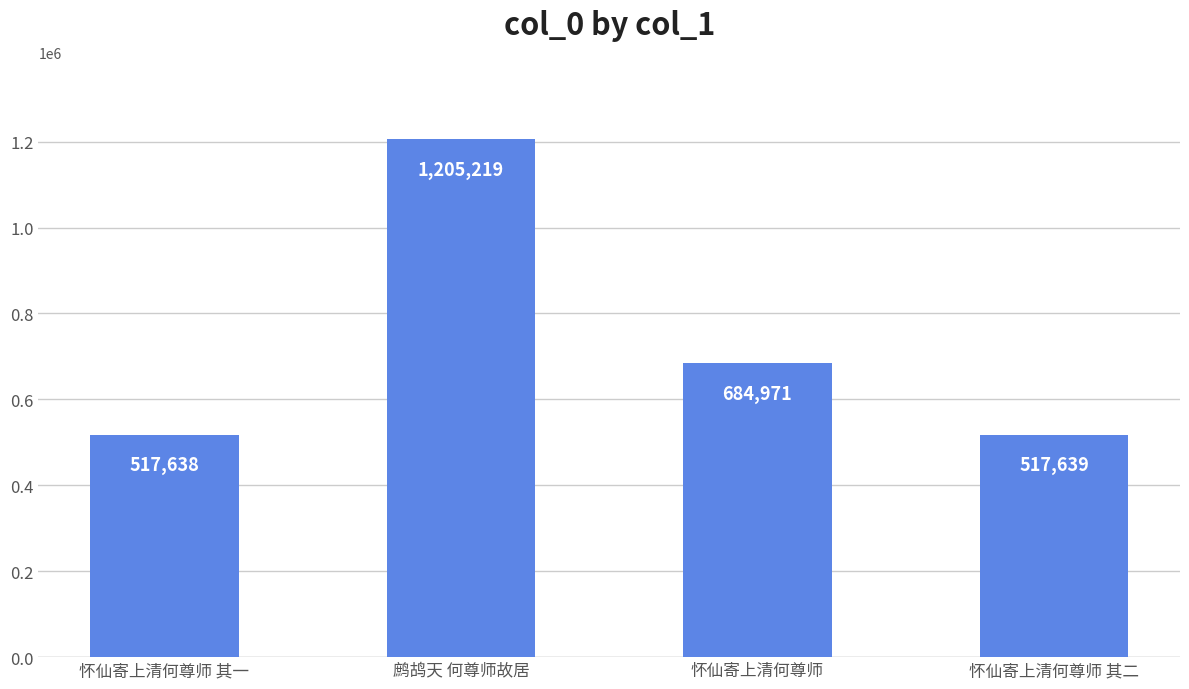

What is the ratio of the value at 怀仙寄上清何尊师 其二 to the value at 鹧鸪天 何尊师故居?

0.4